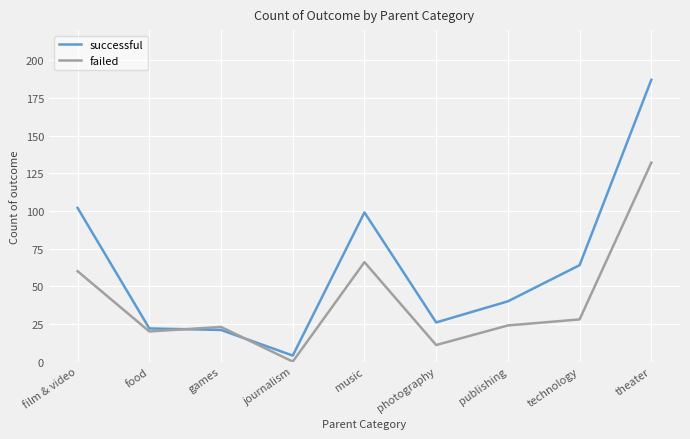

Rank the series at technology from highest to lowest value.

successful, failed